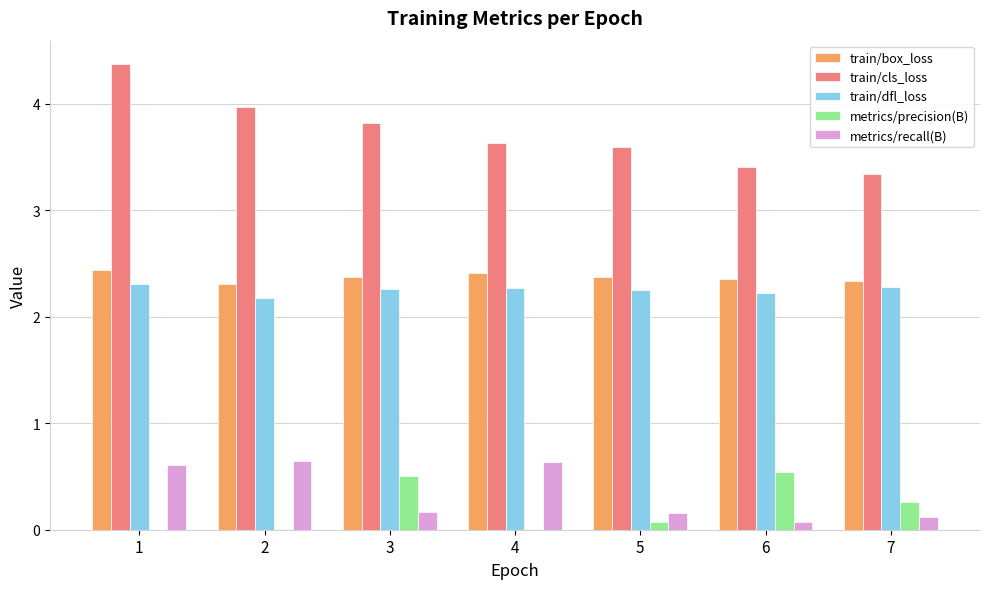

True or false: train/cls_loss has a value of 1.3 at 1.

False